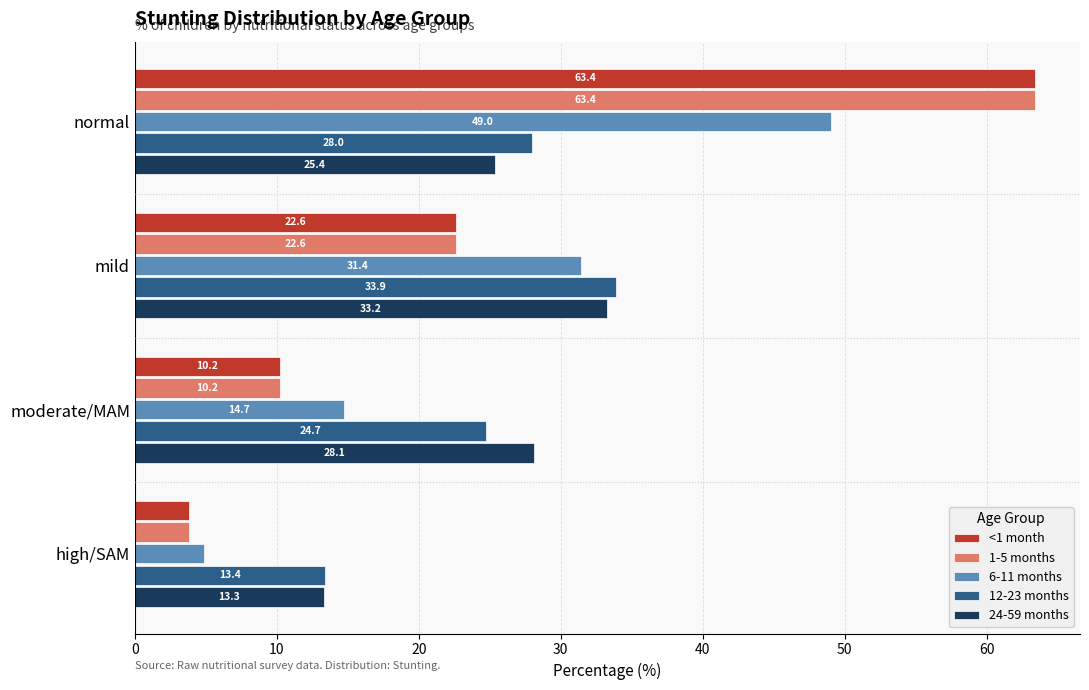

What is the difference between the 12-23 months values at mild and high/SAM?

20.5